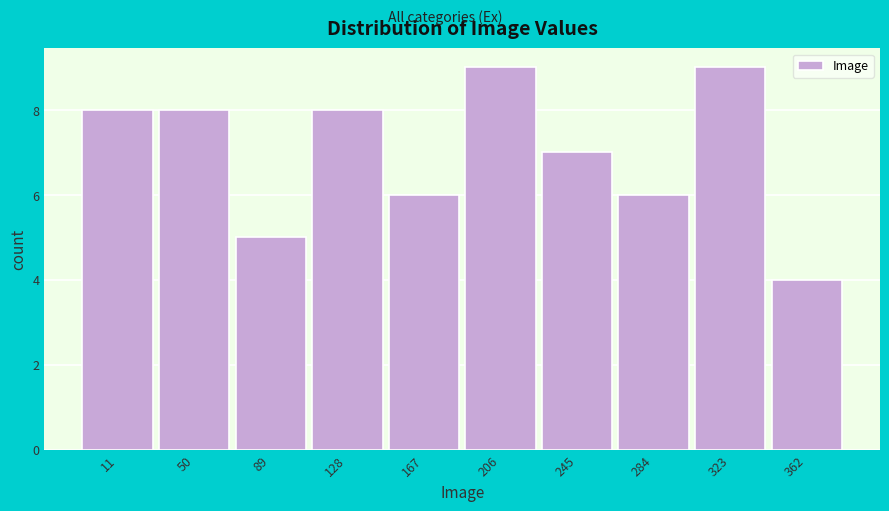

Reading left to right, list all the values displayed in this chart.

11=8	50=8	89=5	128=8	167=6	206=9	245=7	284=6	323=9	362=4